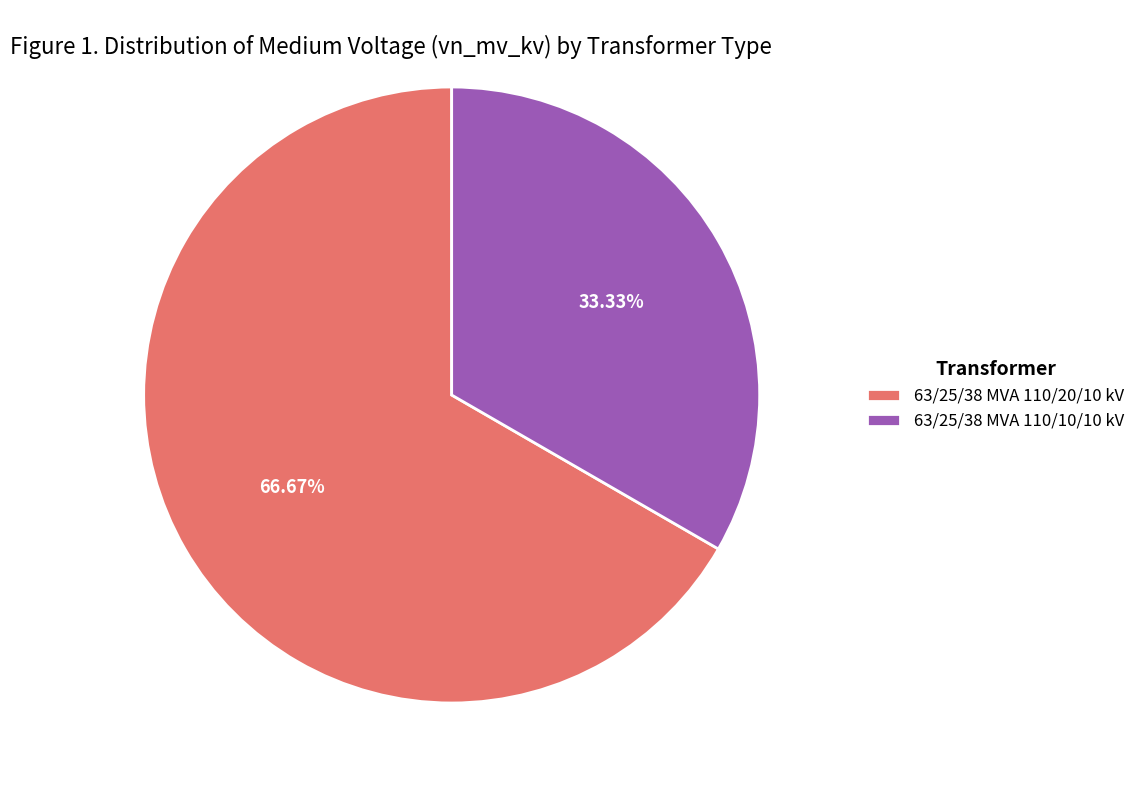

What is the majority slice?

63/25/38 MVA 110/20/10 kV